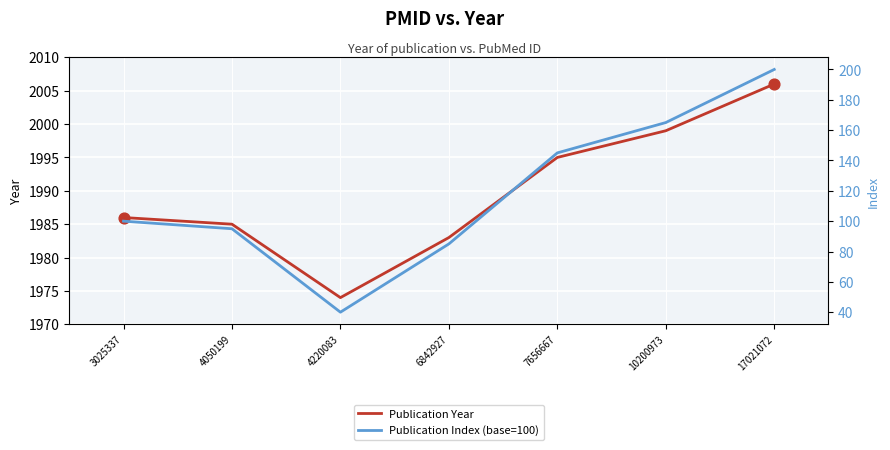

Which series has the largest total across all categories?

Publication Year